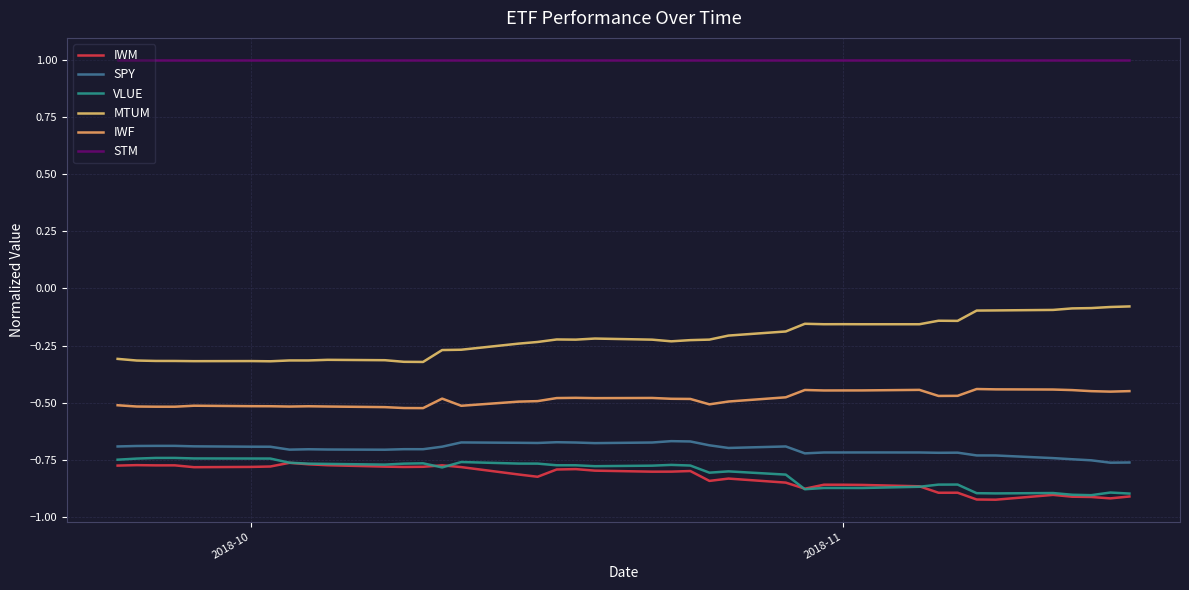

Is this an area chart (filled region under the line)?

No